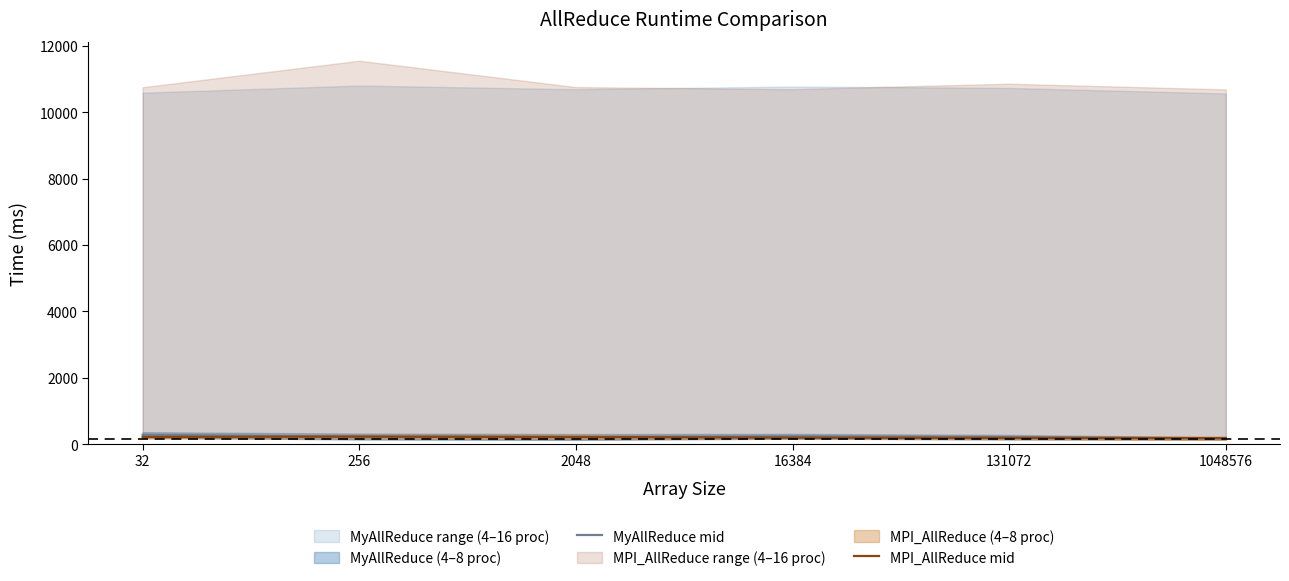

Reading left to right, extract all data points from this chart.

MyAllReduce mid: 32=280.5	256=227.0	2048=214.0	16384=236.5	131072=211.0	1048576=171.5
MPI_AllReduce mid: 32=215.6	256=224.6	2048=212.7	16384=194.2	131072=187.0	1048576=179.1